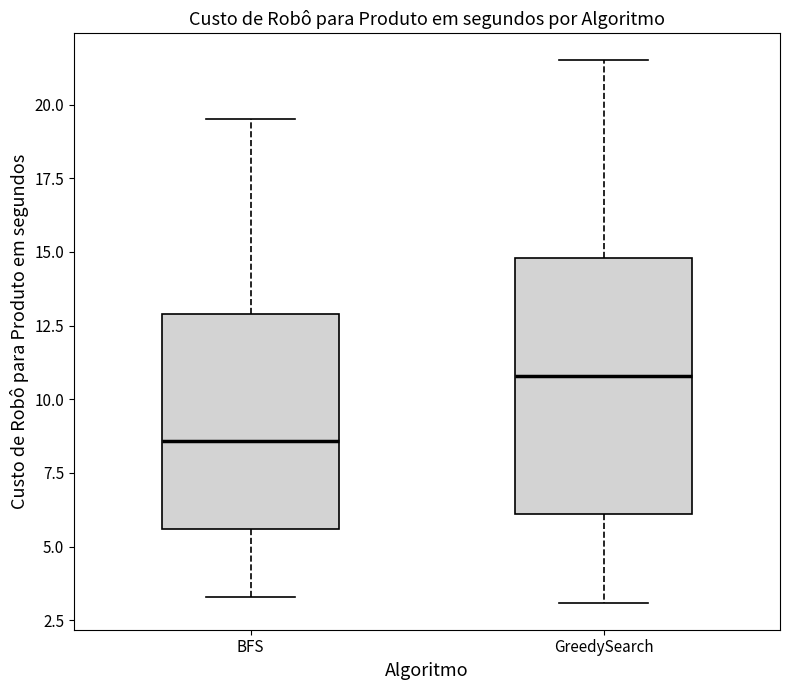

Where is the lower edge of the box for BFS on the y-axis? The values are not printed on the chart, so give them approximately, as read against the axis.

5.5